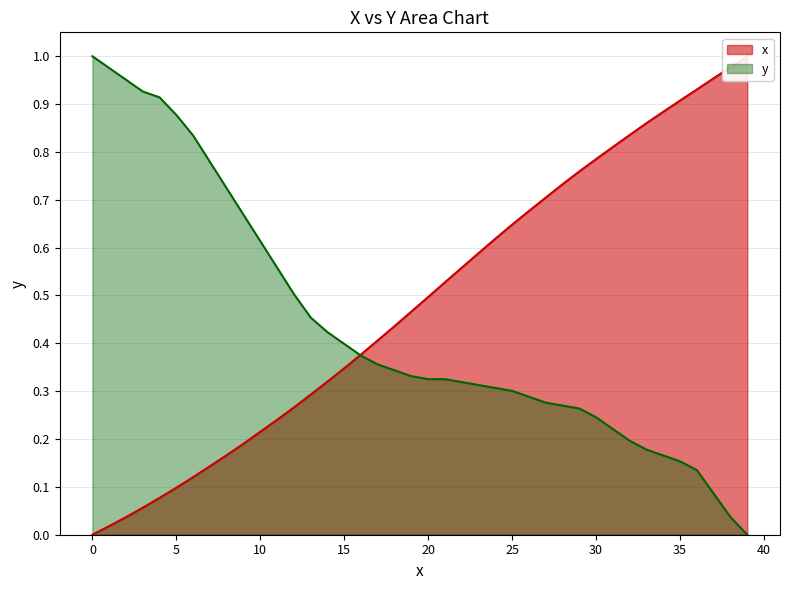

The value of y at 10 is 0.3. True or false?

False